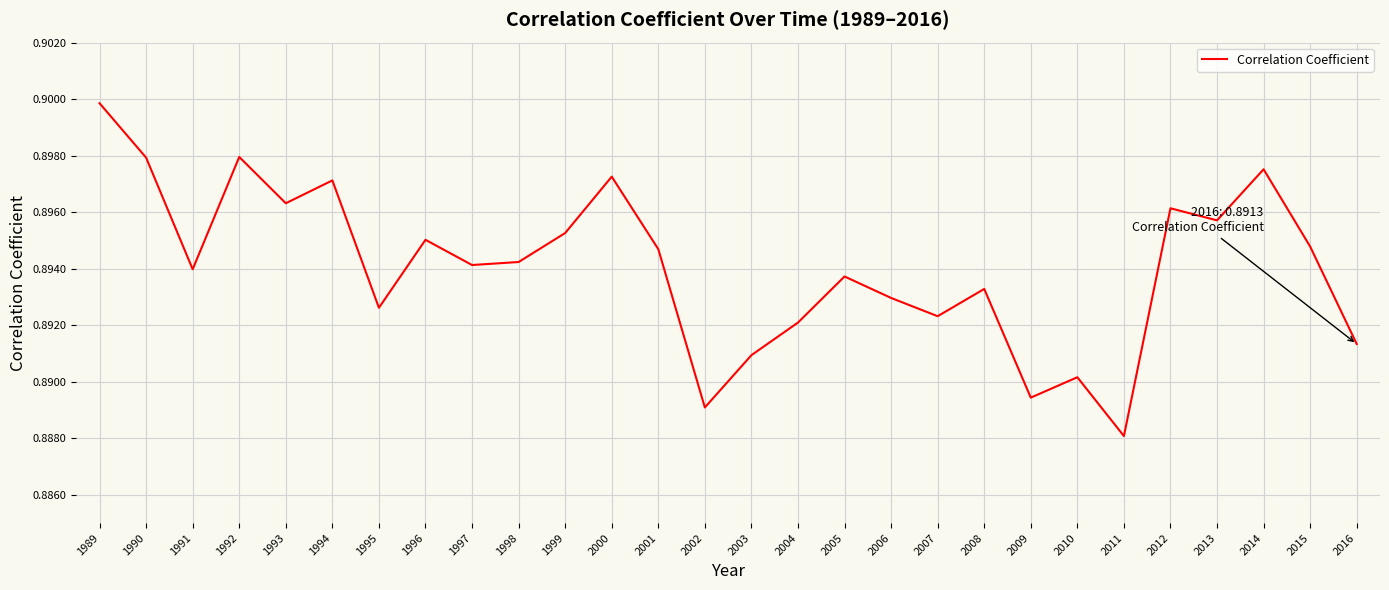

True or false: the data has more than 1 interior local peaks.

True